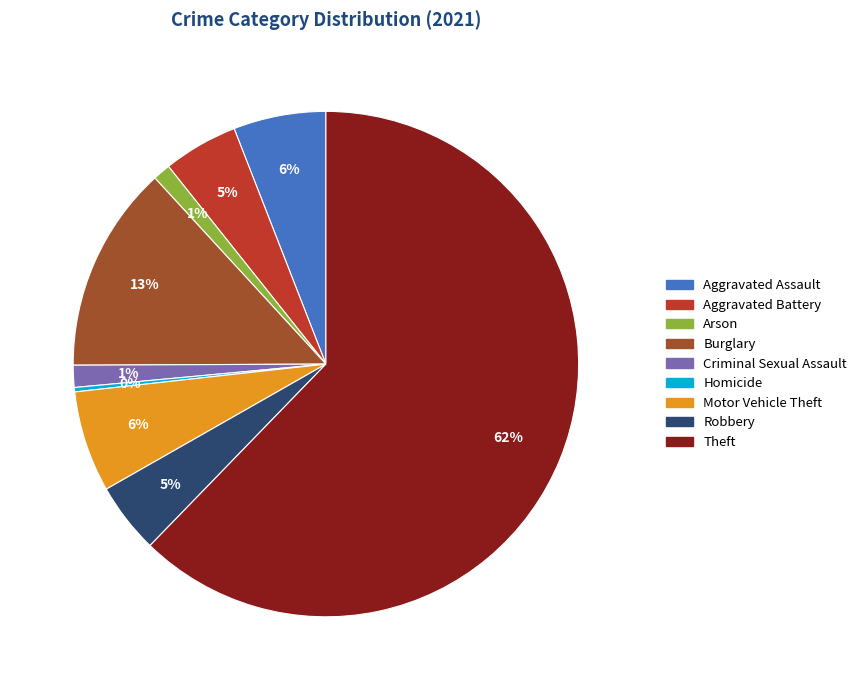

Is it true that Criminal Sexual Assault is 11% of the pie?

False